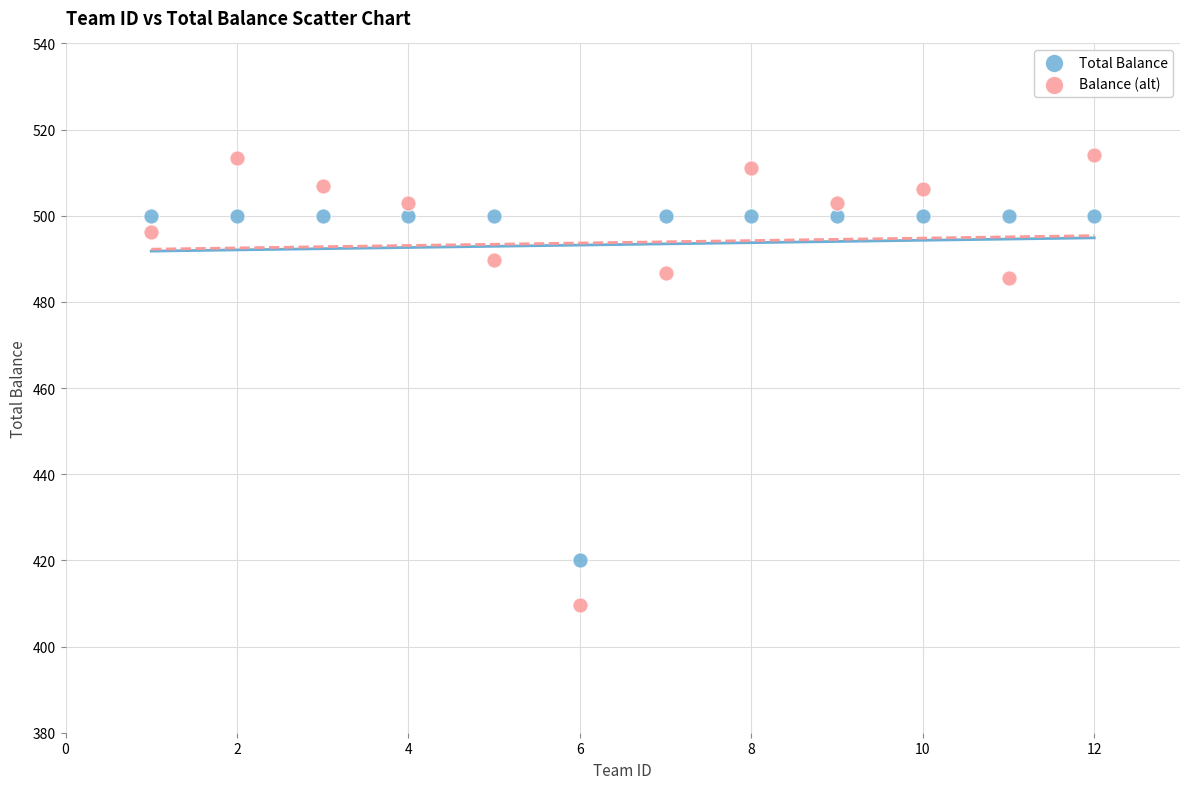

Which series contains the lowest Y value?

Balance (alt)